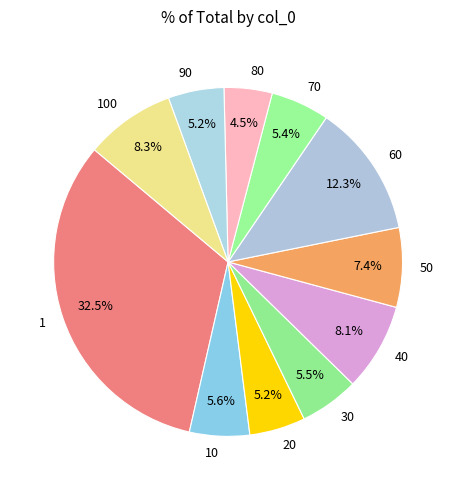

How many slices are in this pie chart?

11